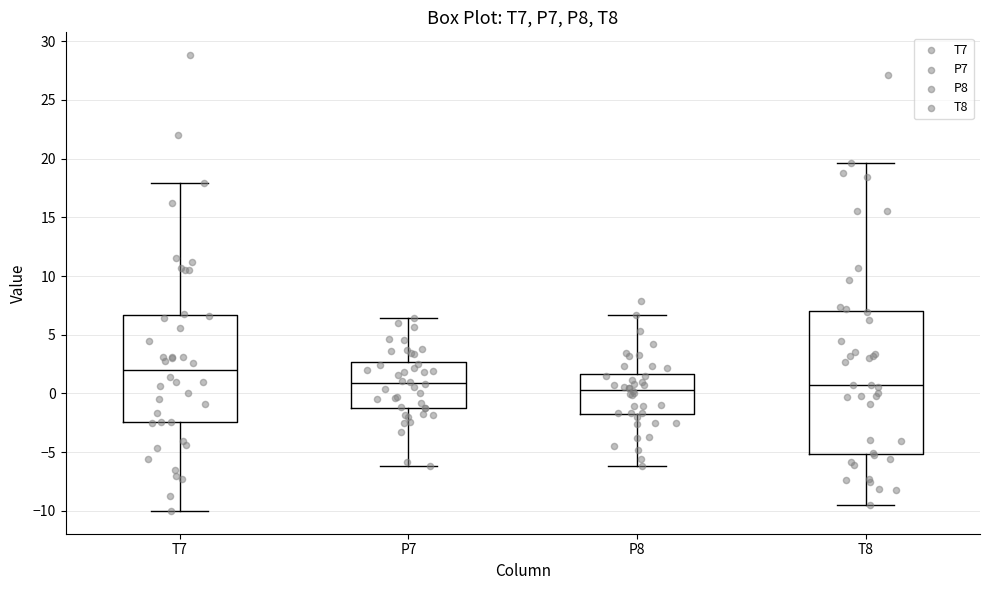

Reading left to right, transcribe this box plot: for each box, give where its median line is, the range the box spans, and where its two whiskers end, as read against the y-axis. The values are not printed on the chart, so give them approximately, as read against the axis.

T7: median 2.0, box -2.5 to 6.5, whiskers -10.0 to 18.0
P7: median 1.0, box -1.5 to 2.5, whiskers -6.0 to 6.5
P8: median 0.5, box -2.0 to 1.5, whiskers -6.0 to 6.5
T8: median 1.0, box -5.0 to 7.0, whiskers -9.5 to 19.5